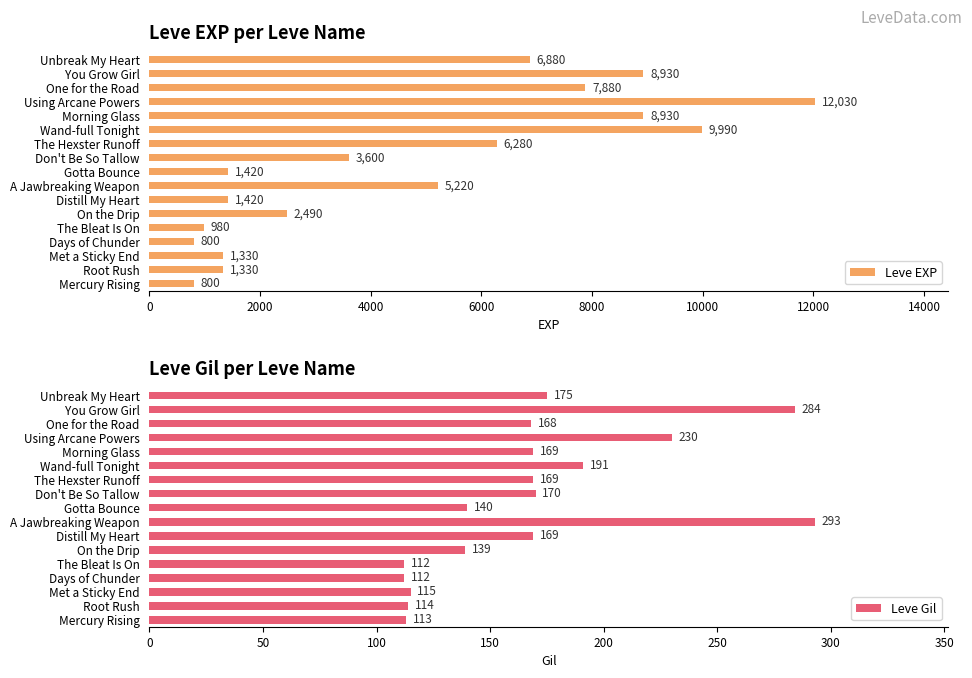

At which label is Leve EXP closest to 6415?

The Hexster Runoff